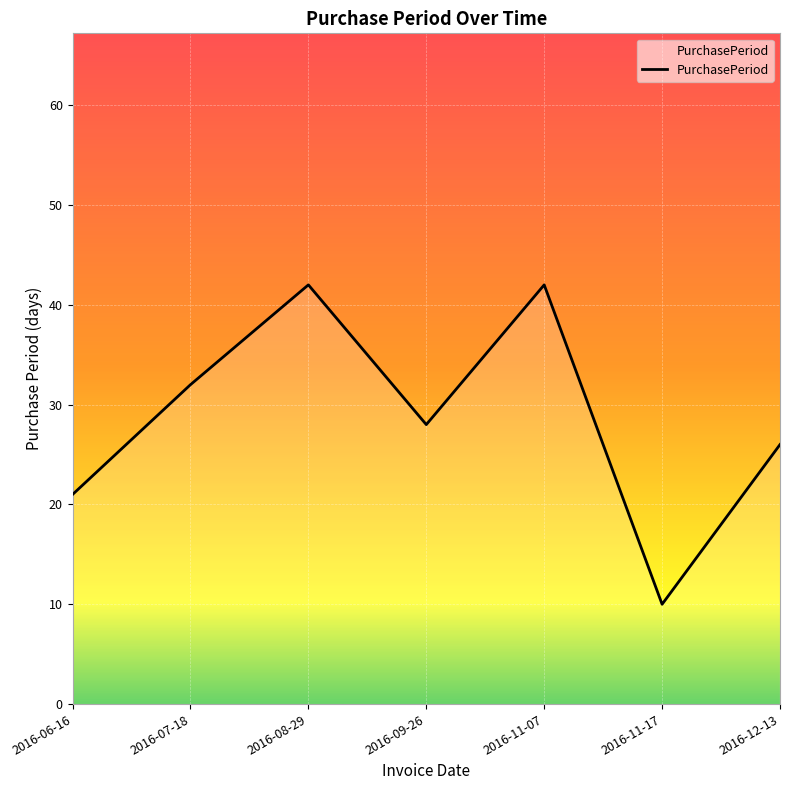

Where is the data nearest to the value 26?

2016-12-13